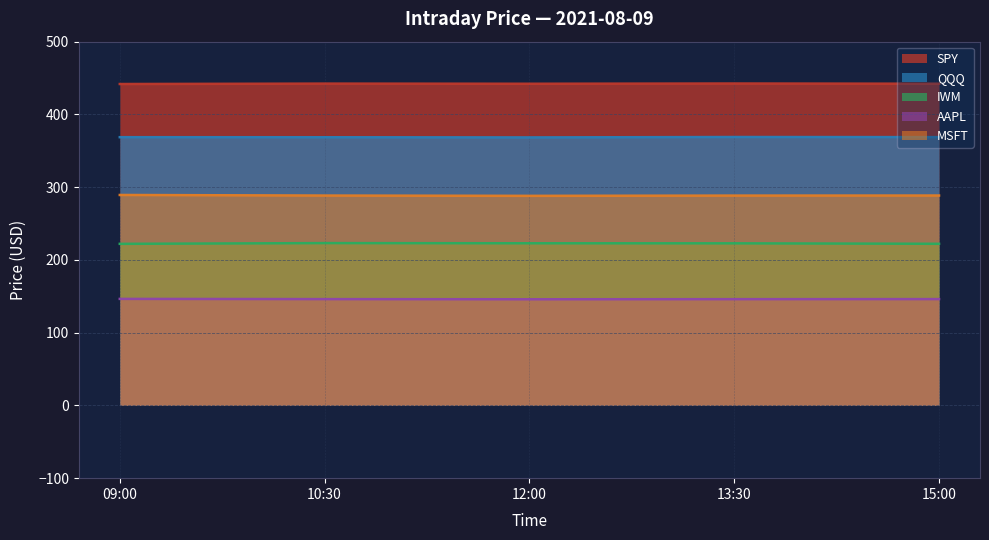

How many distinct data groups are displayed?

5